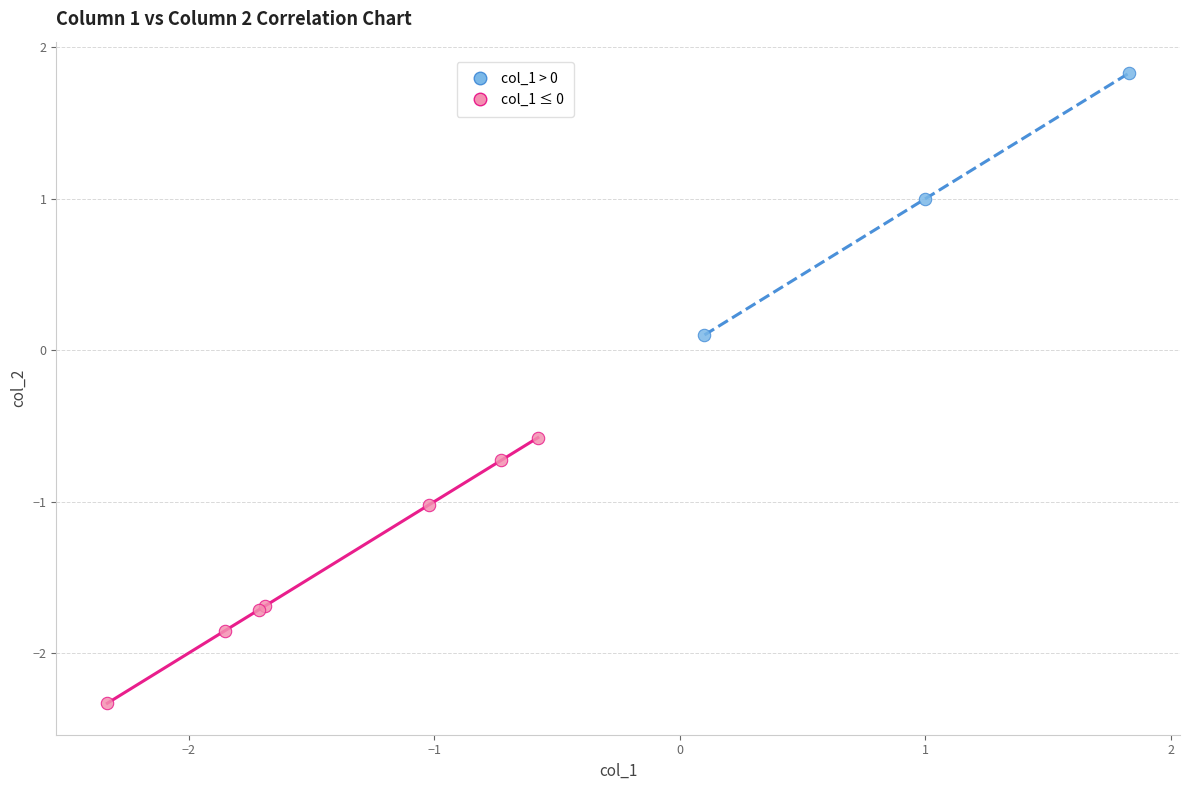

Which series reaches the maximum Y coordinate?

col_1 > 0